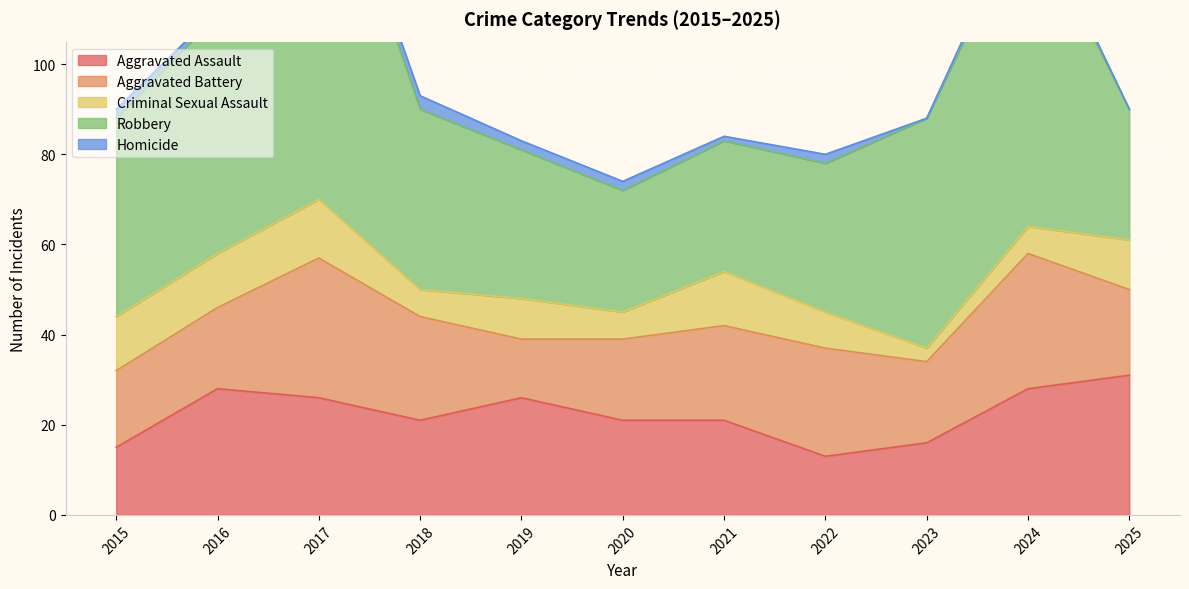

True or false: Robbery has a value of 33 at 2019.

True